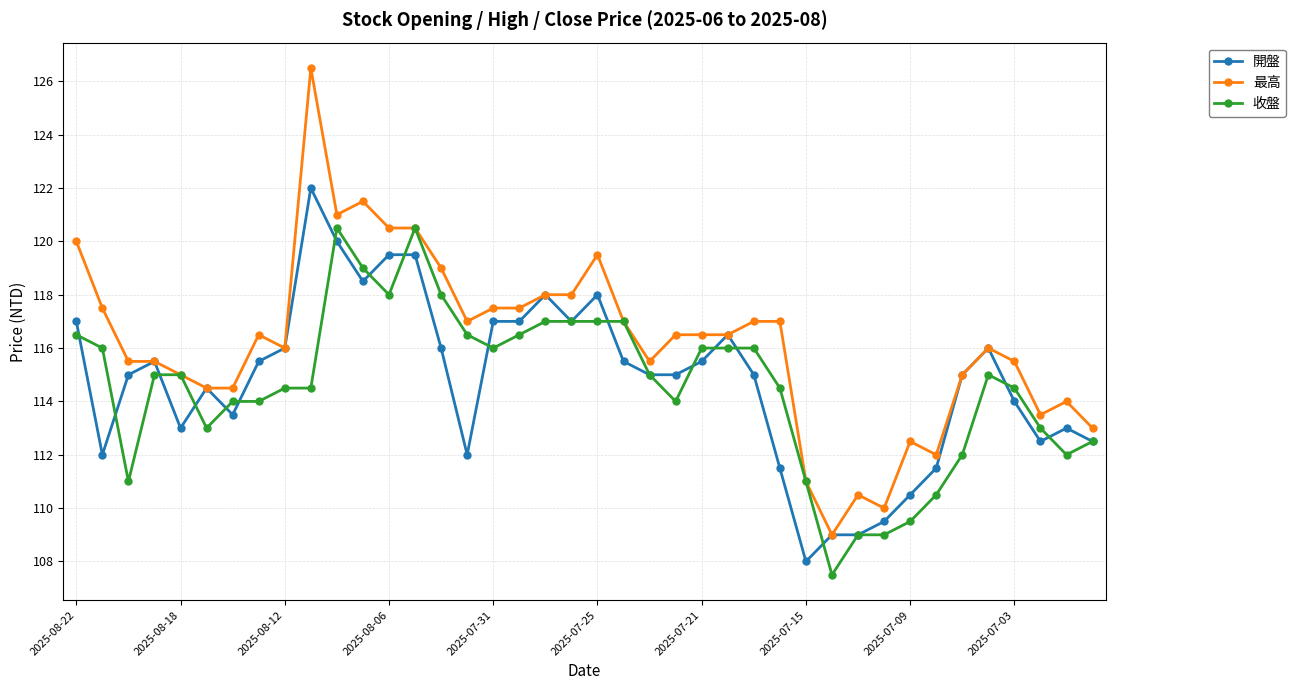

What is the value of the 最高 point at the 29th from the left?

111.0